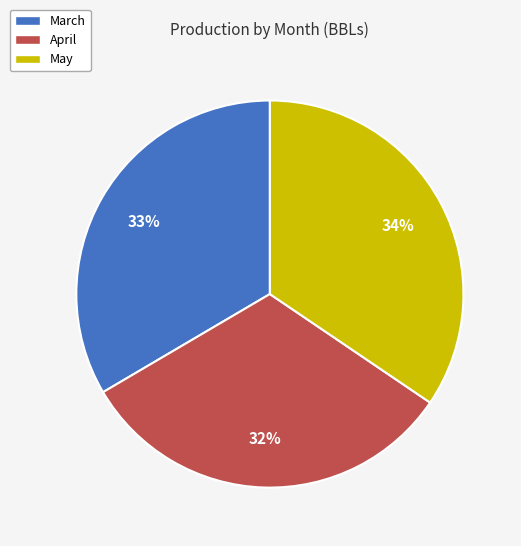

To the nearest percent, what is the combined percentage of April and May?

67%